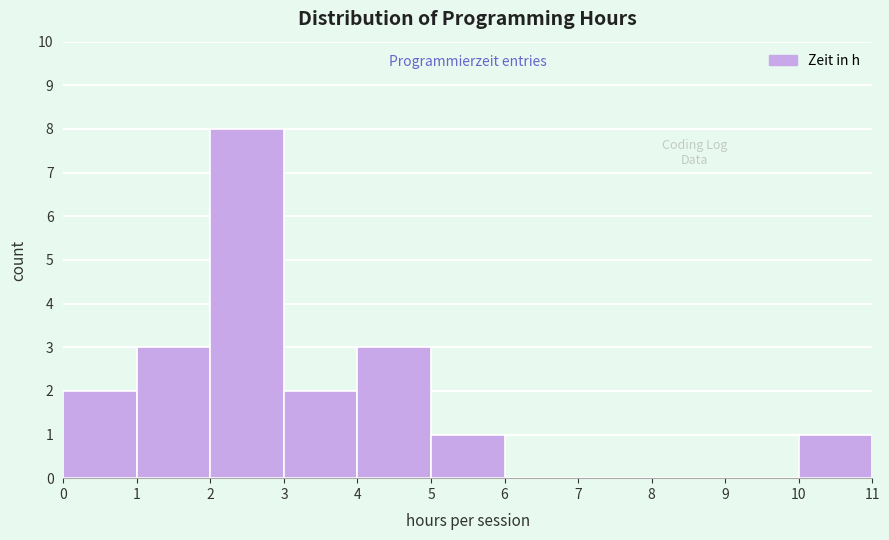

Reading left to right, list every bar in this chart as the range it spans on the x-axis followed by its height. The values are not printed on the chart, so give them approximately, as read against the axis.

0 to 1: 2
1 to 2: 3
2 to 3: 8
3 to 4: 2
4 to 5: 3
5 to 6: 1
6 to 7: 0
7 to 8: 0
8 to 9: 0
9 to 10: 0
10 to 11: 1